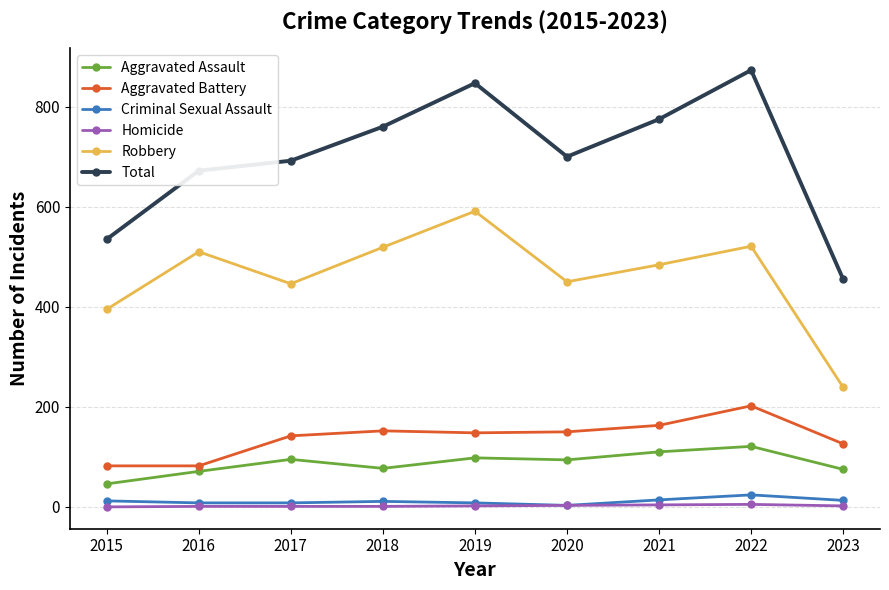

What is the value of the Criminal Sexual Assault point at the 9th from the left?

13